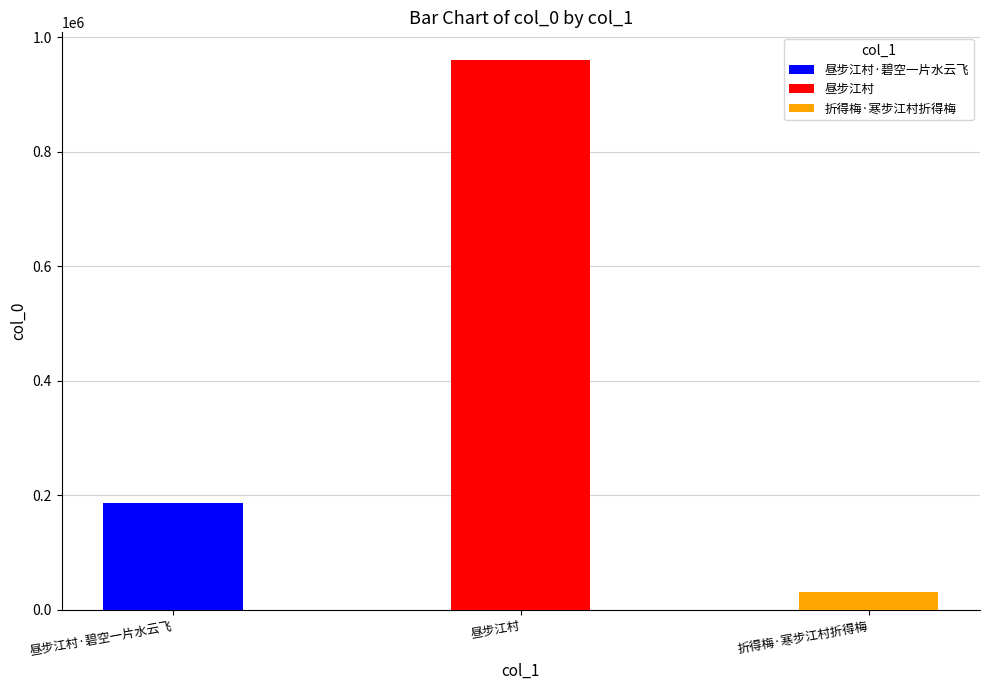

The value at 昼步江村·碧空一片水云飞 is 187202. True or false?

True